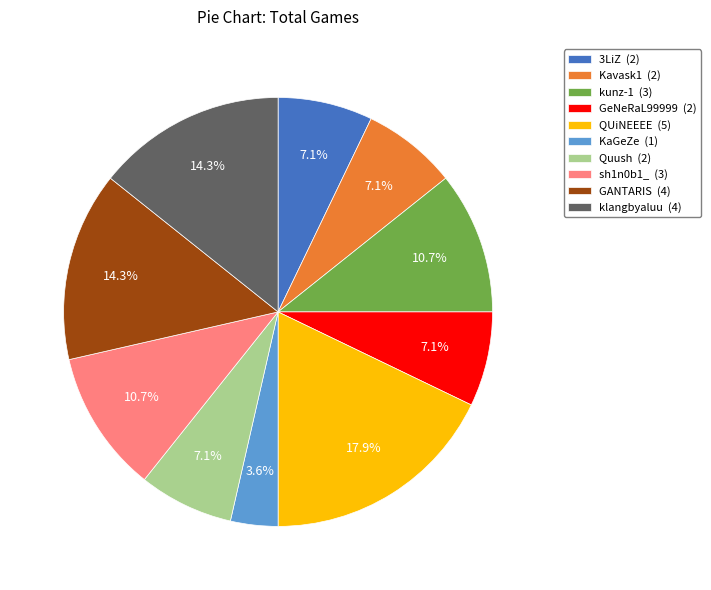

How many segments does this pie chart have?

10